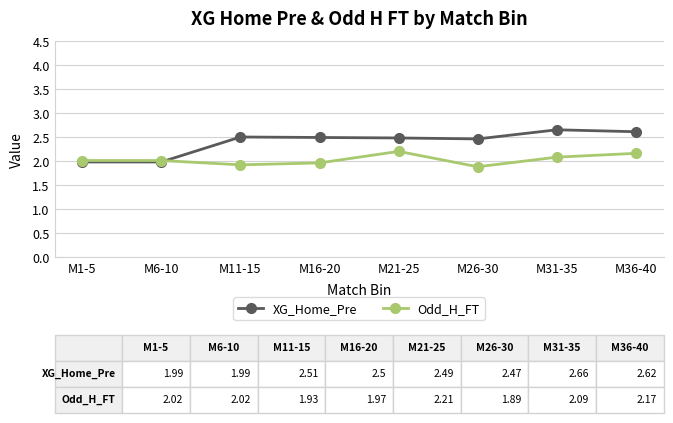

Rank the series at M16-20 from lowest to highest value.

Odd_H_FT, XG_Home_Pre